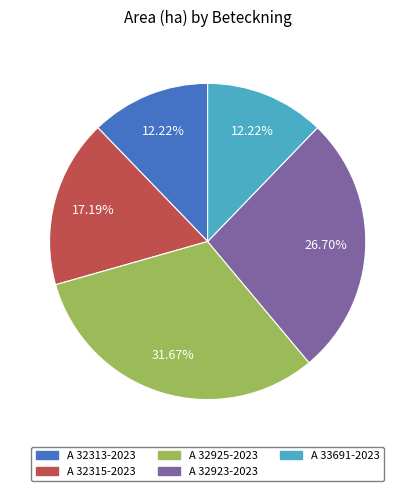

Does any single category account for the majority?

No